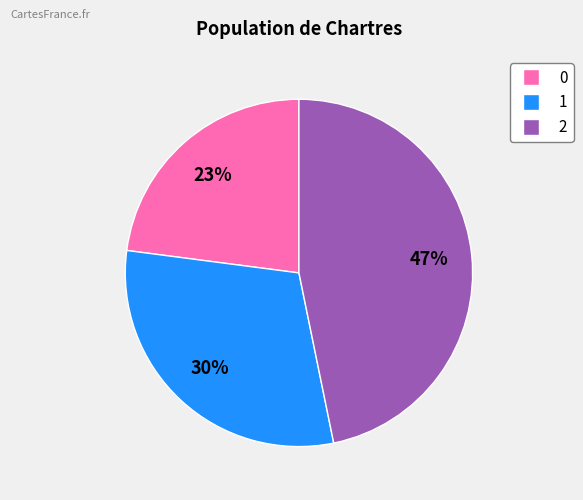

To the nearest percent, what is the average slice percentage?

33%